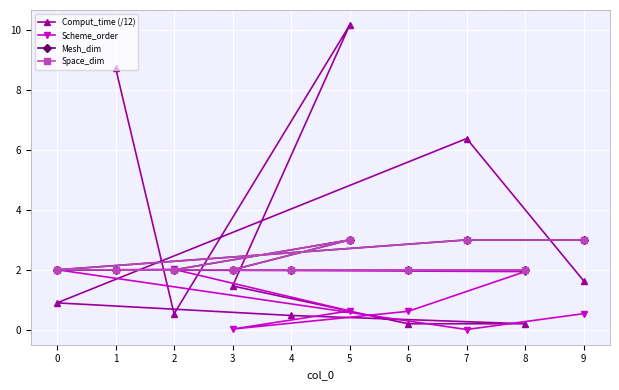

Reading left to right, what are all the values shown in this chart?

Comput_time (/12): 8.8	0.5	10.2	1.5	0.2	0.2	0.5	0.9	6.4	1.6
Scheme_order: 2.0	2.0	0.6	0.0	0.6	1.9	2.0	2.0	0.0	0.5
Mesh_dim: 2.0	2.0	3.0	2.0	2.0	2.0	2.0	2.0	3.0	3.0
Space_dim: 2.0	2.0	3.0	2.0	2.0	2.0	2.0	2.0	3.0	3.0